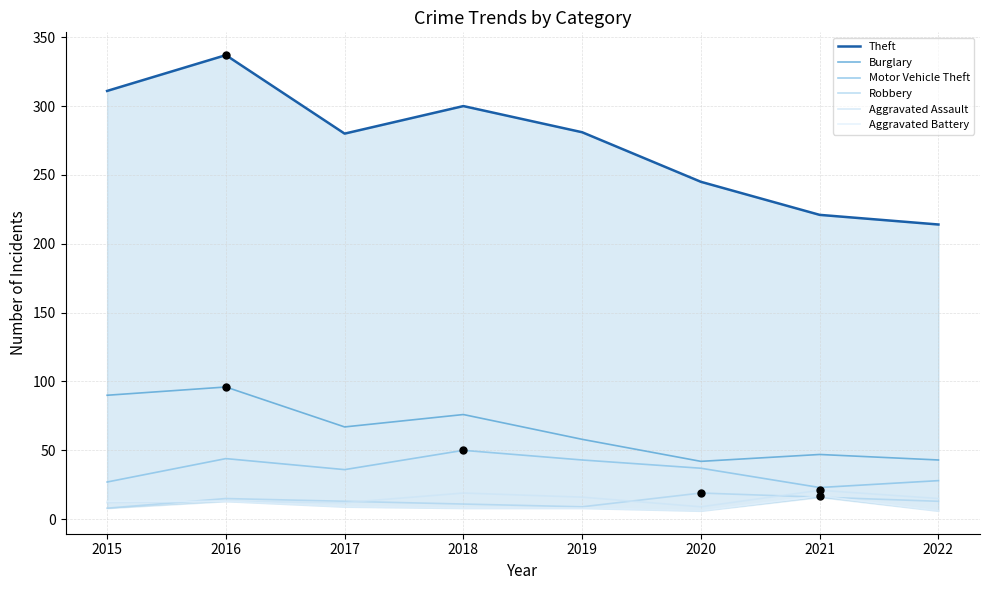

Which series reaches the maximum Y coordinate?

Theft